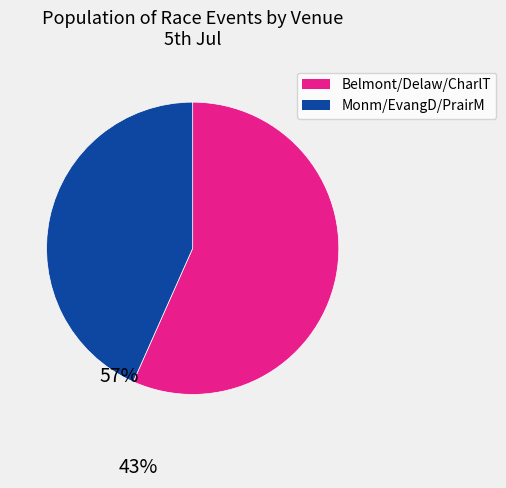

Is there any slice that represents more than half of the pie?

Yes